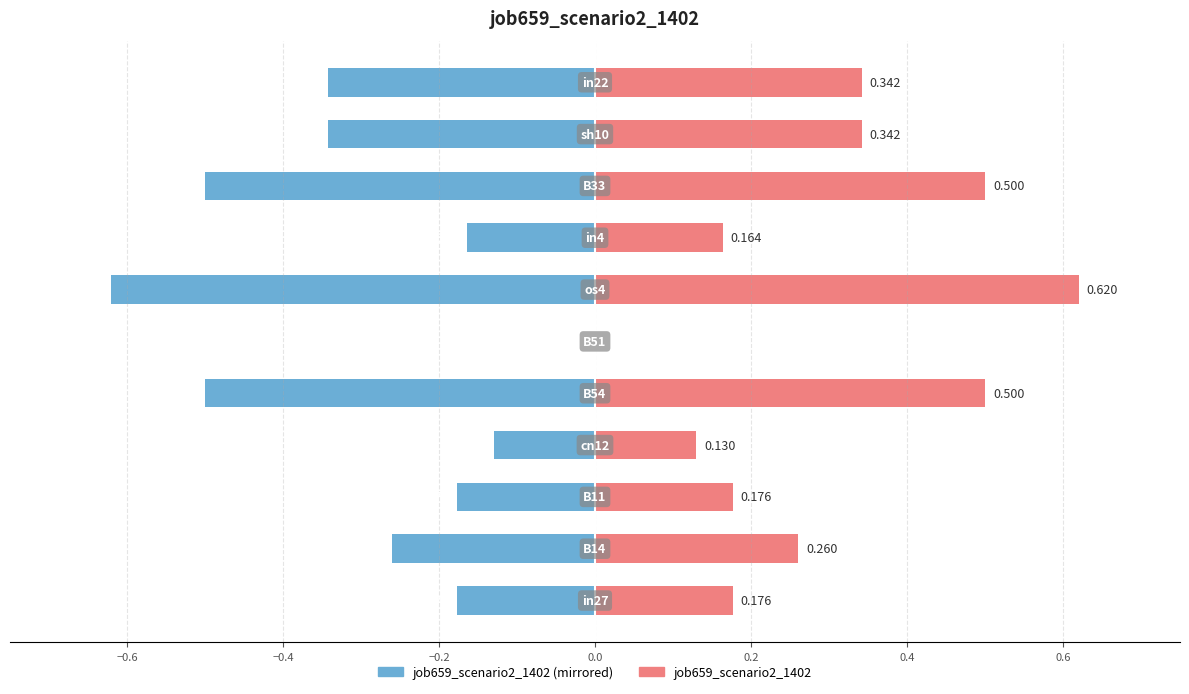

True or false: job659_scenario2_1402 (left) has a value of -0.2 at −0.2.

False